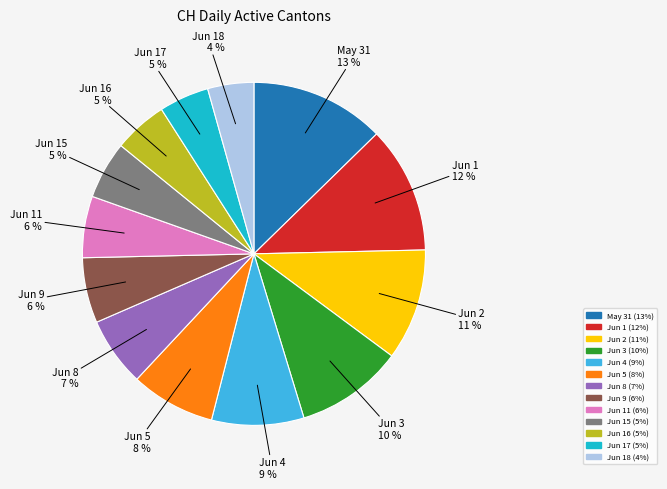

To the nearest percent, what is the average slice percentage?

8%